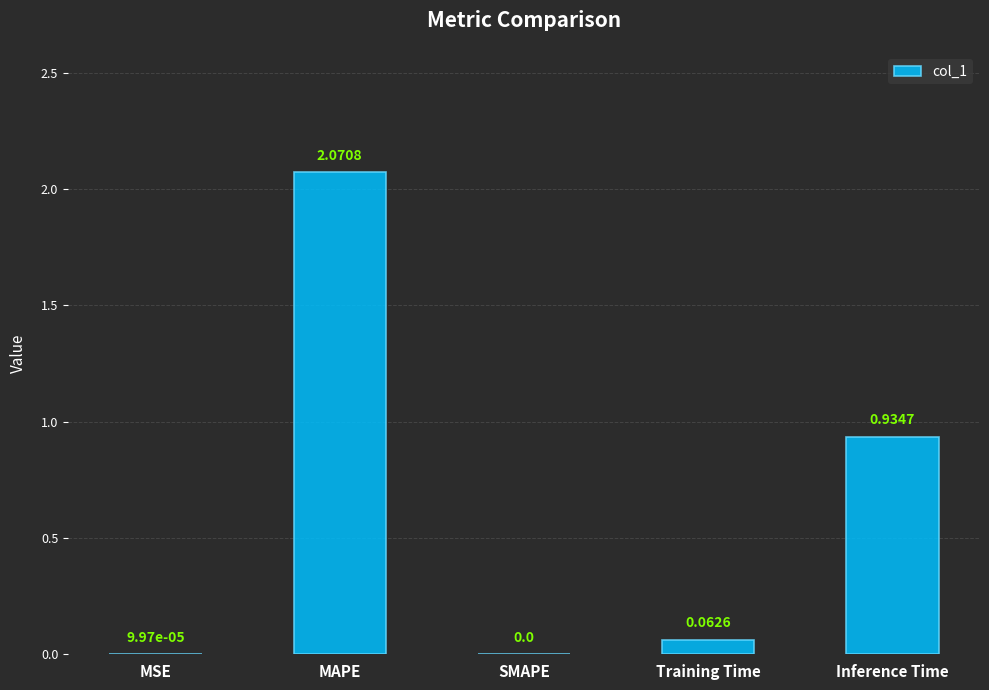

Is it true that the value at SMAPE is 0.0?

True